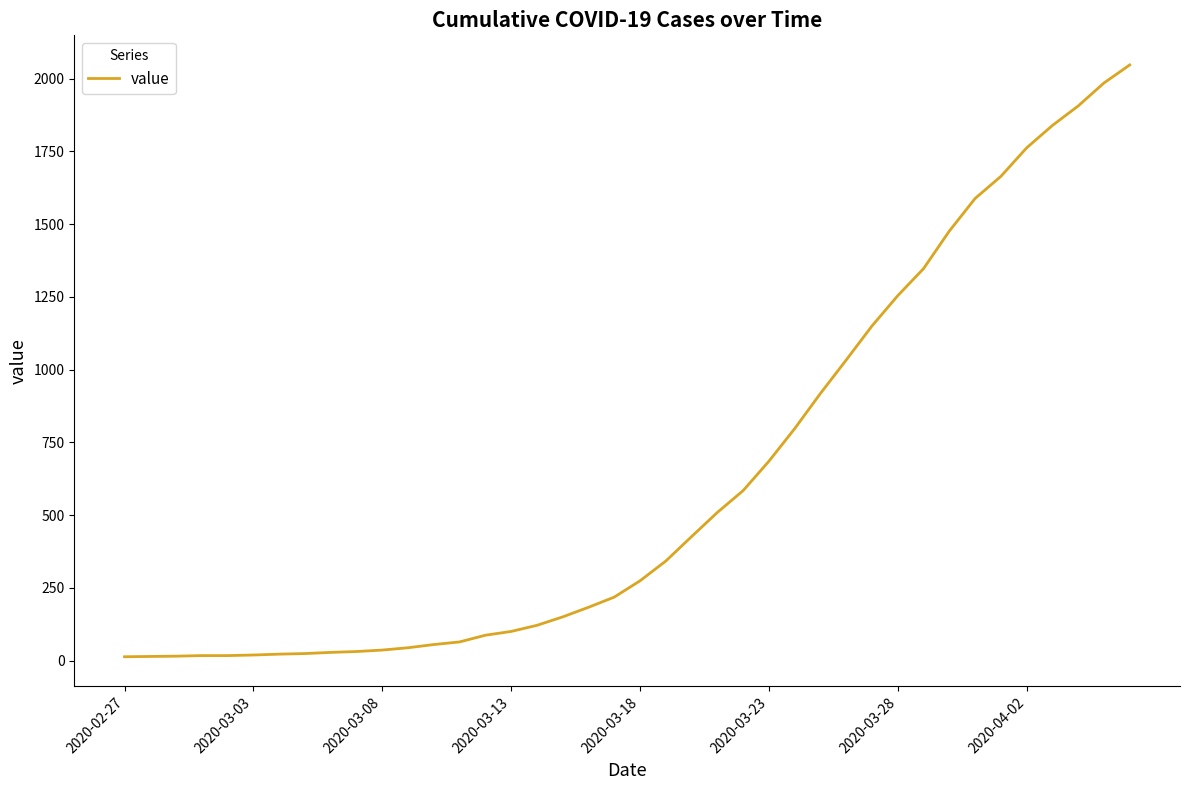

What is the maximum value shown in the chart?

2047